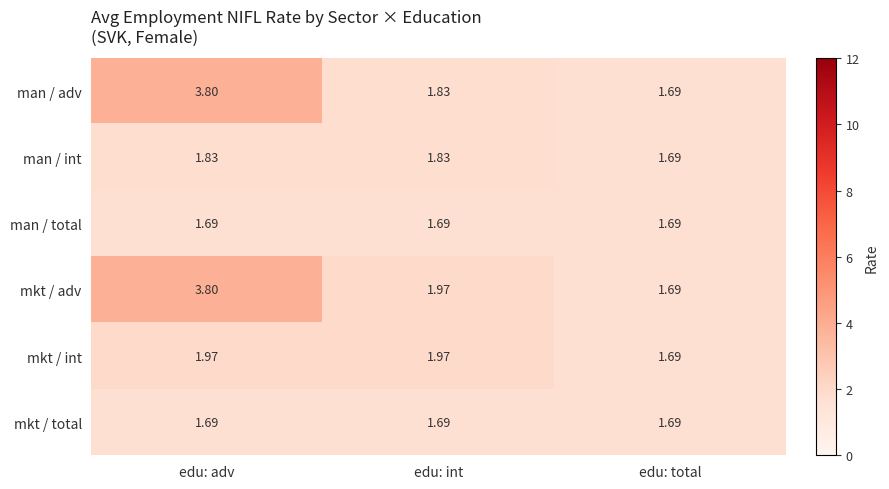

Which category has the lowest value in the man / int series?

edu: total